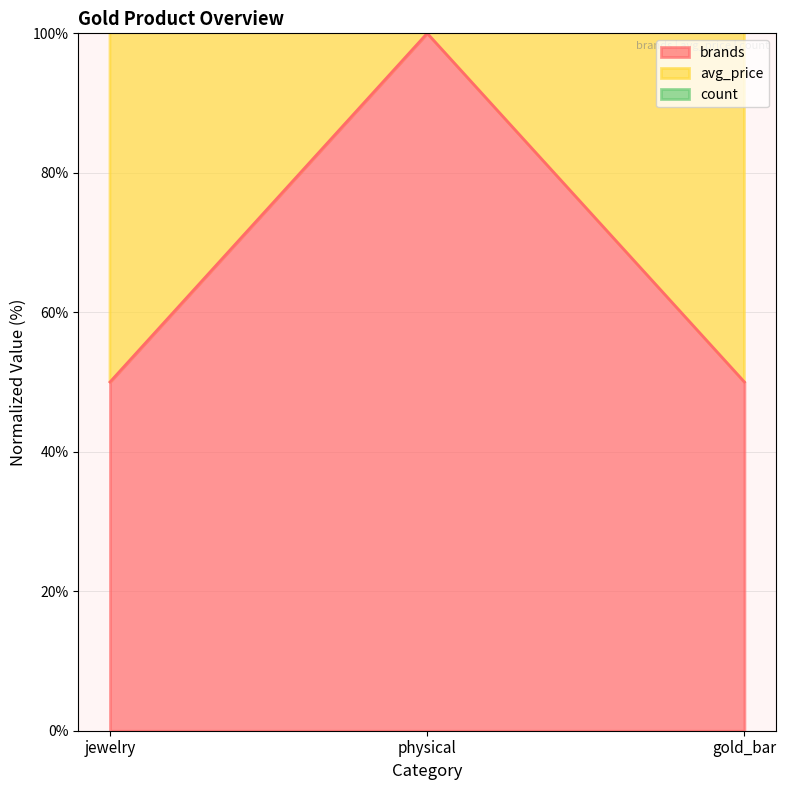

What is the average value of the avg_price series?

164.4